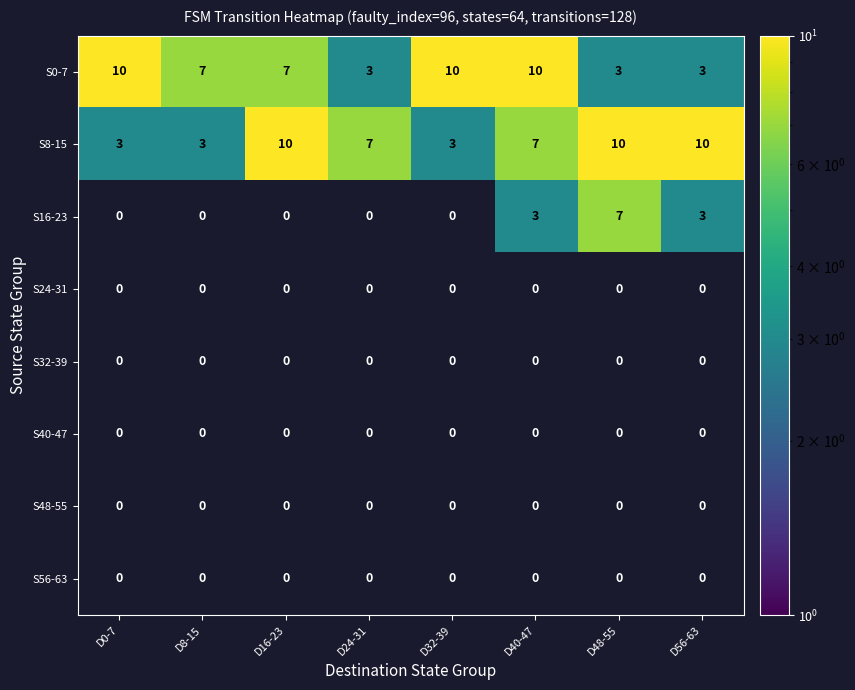

What is the sum of the S8-15 values at D0-7 and D56-63?

13